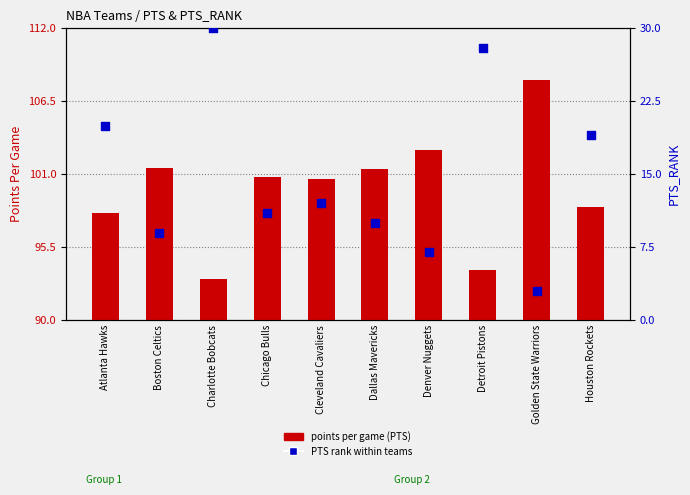

Which series contains the highest Y value?

PTS Rank within sample